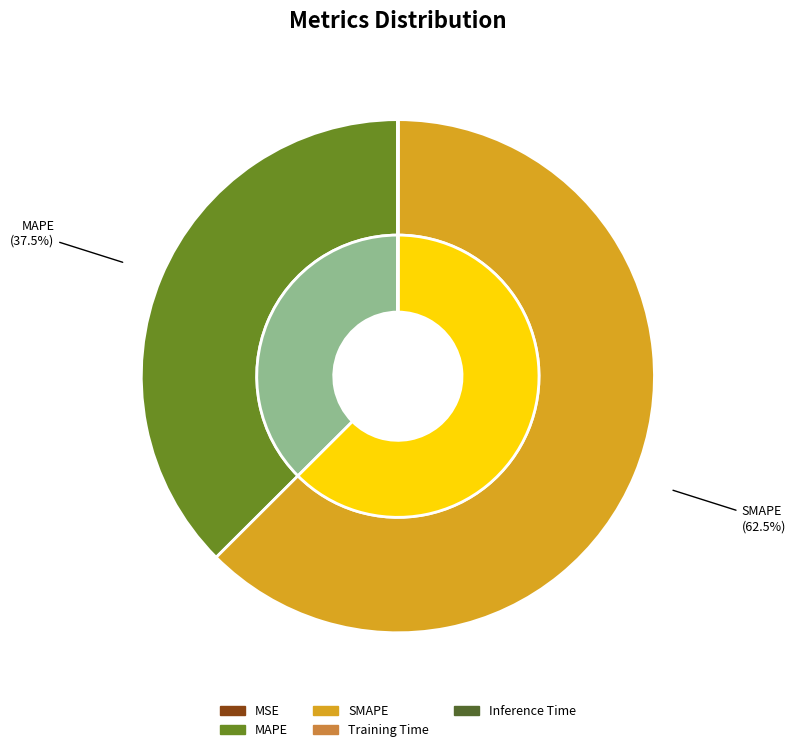

Combined, do SMAPE and MAPE account for over 50%?

Yes